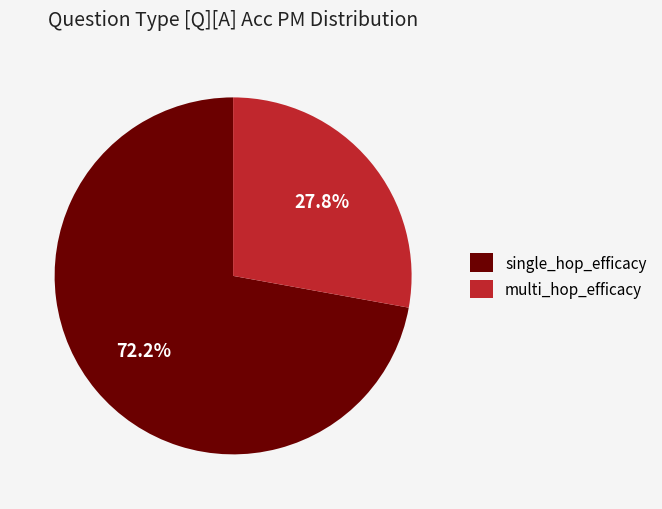

The single_hop_efficacy slice represents 60% of the pie. True or false?

False